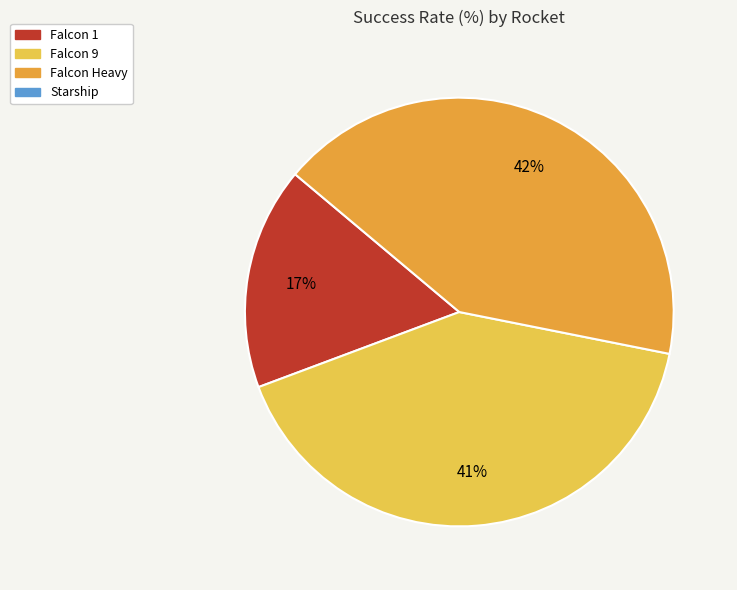

To the nearest percent, what is the average slice percentage?

33%